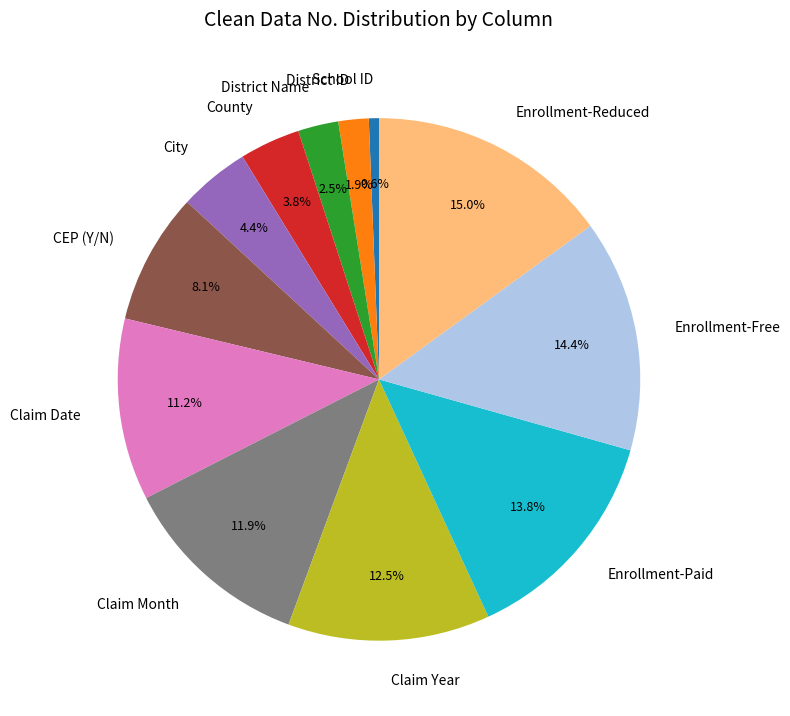

Rank the categories by value from lowest to highest.

School ID, District ID, District Name, County, City, CEP (Y/N), Claim Date, Claim Month, Claim Year, Enrollment-Paid, Enrollment-Free, Enrollment-Reduced